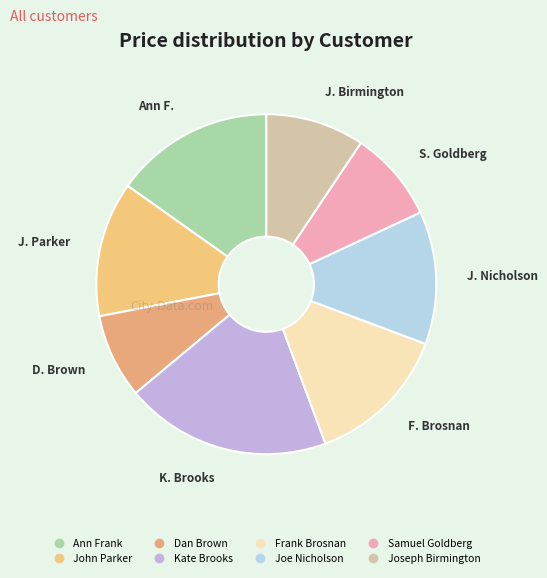

Do Ann Frank and Joe Nicholson together represent more than half of the pie?

No